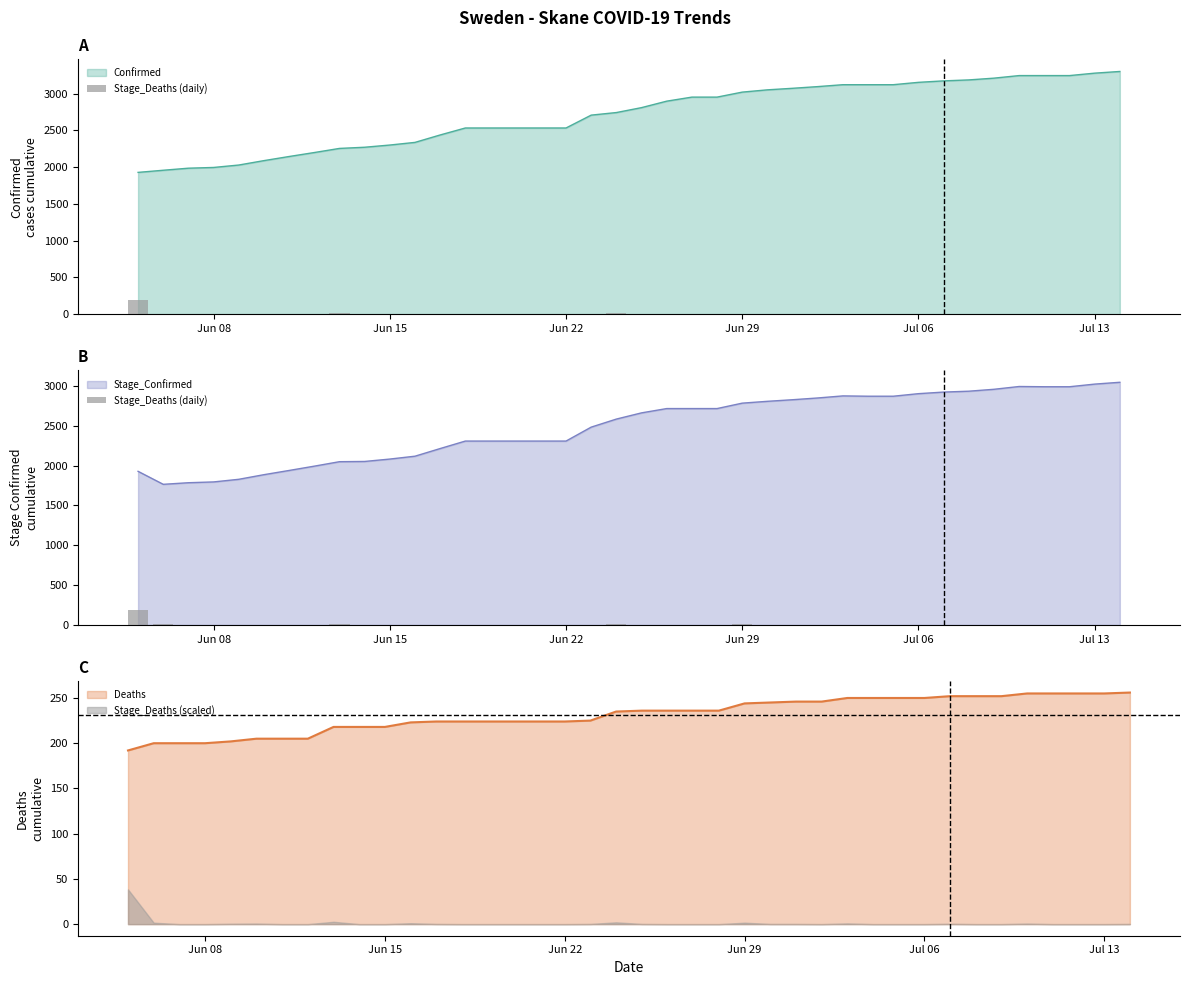

What is the lowest value of the Stage_Confirmed series?

1765